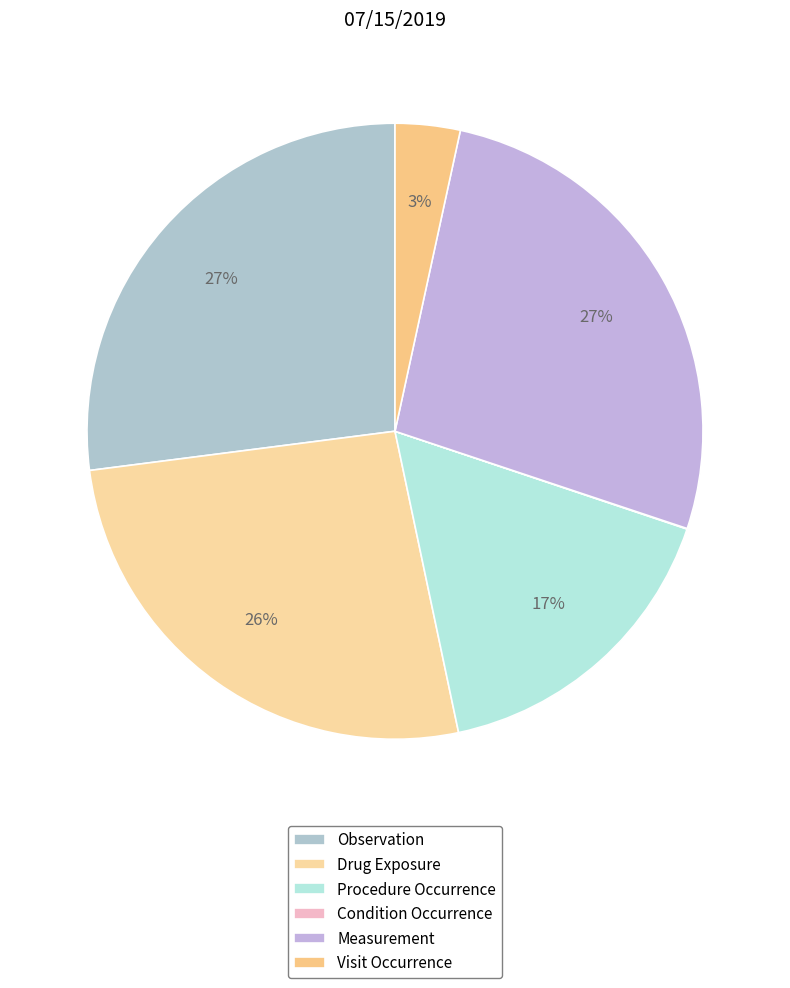

How many segments does this pie chart have?

6